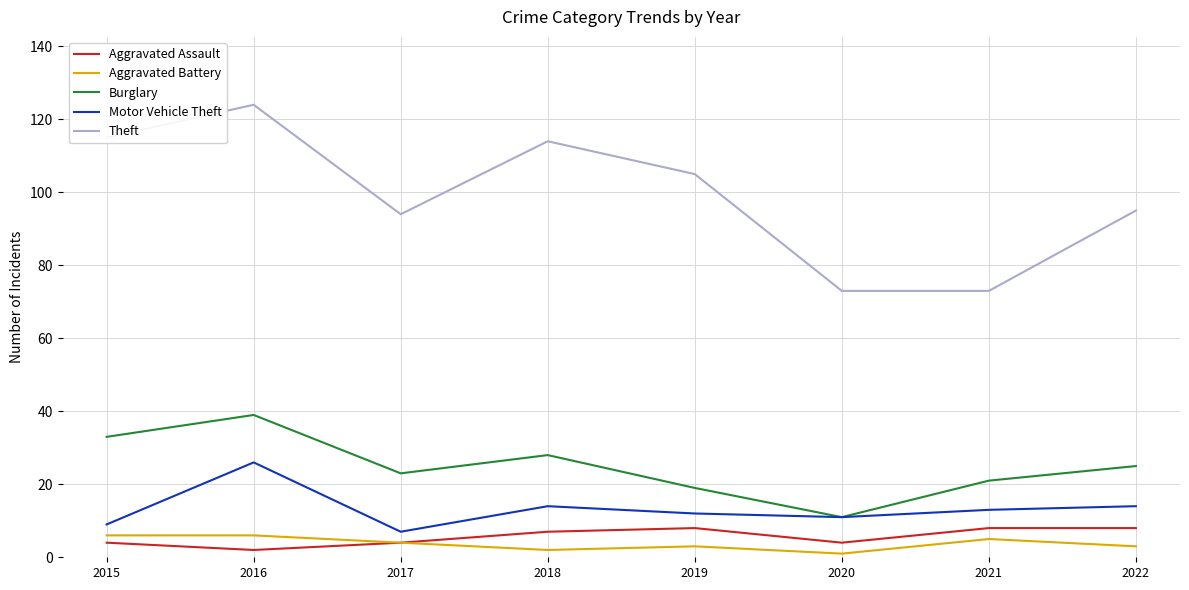

How many categories are shown in the chart?

8